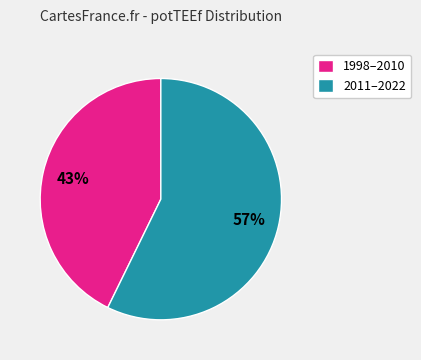

Do 1998–2010 and 2011–2022 together represent more than half of the pie?

Yes